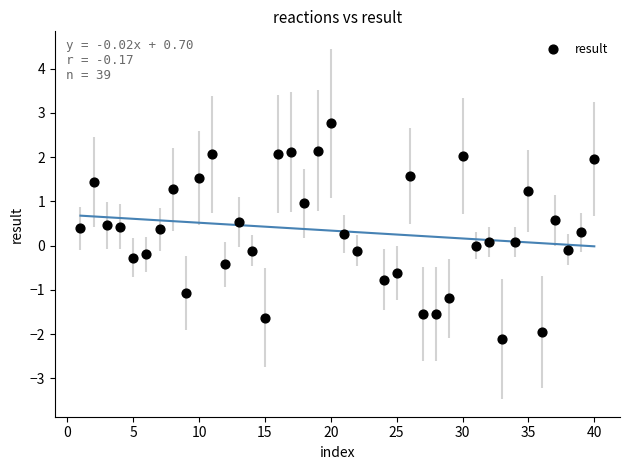

What is the range of Y values (max minus min)?

4.9